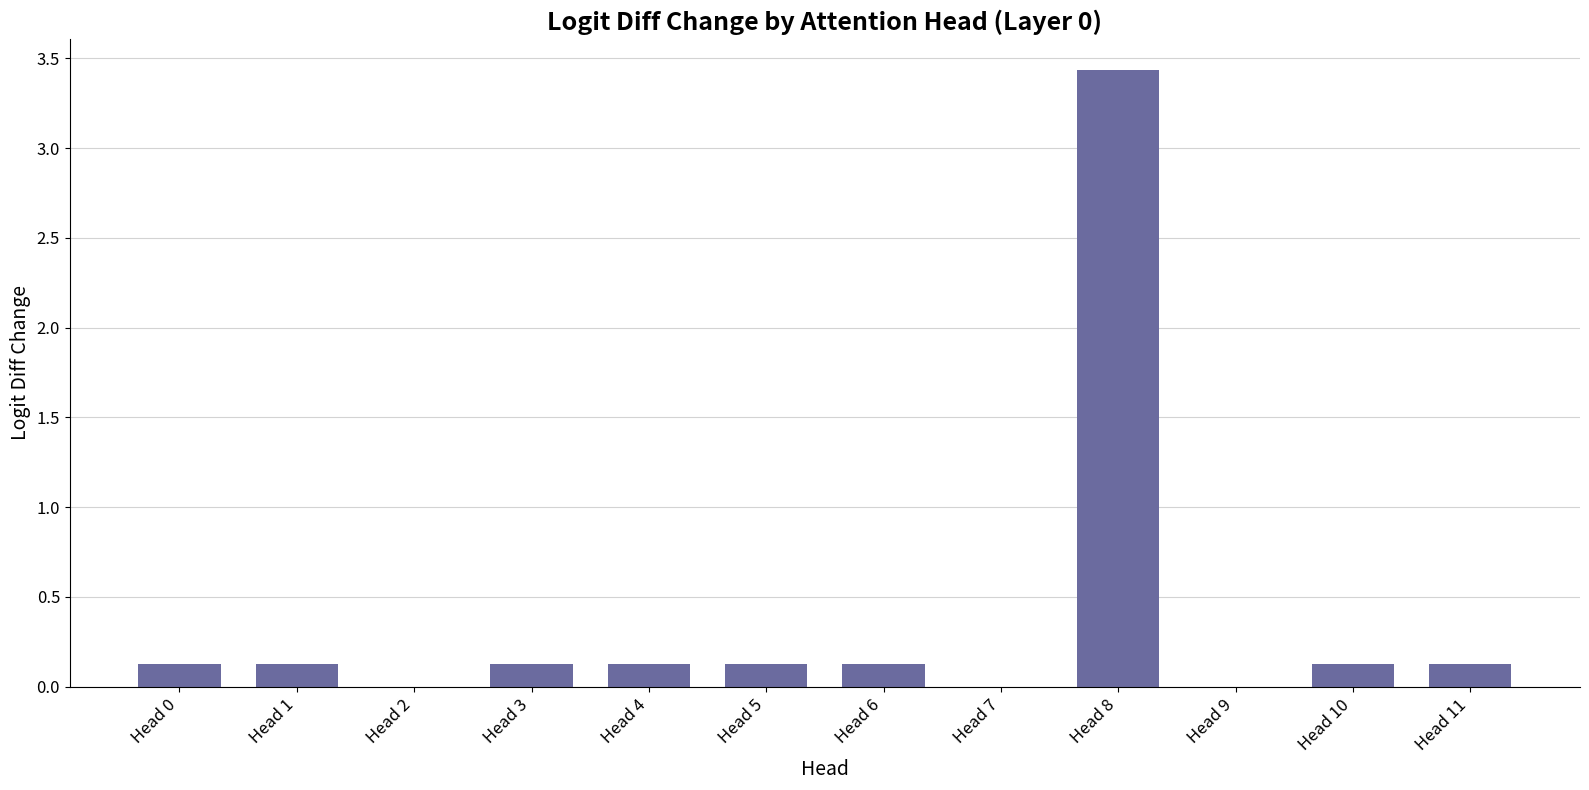

True or false: the data shows 0.0 at Head 1.

False